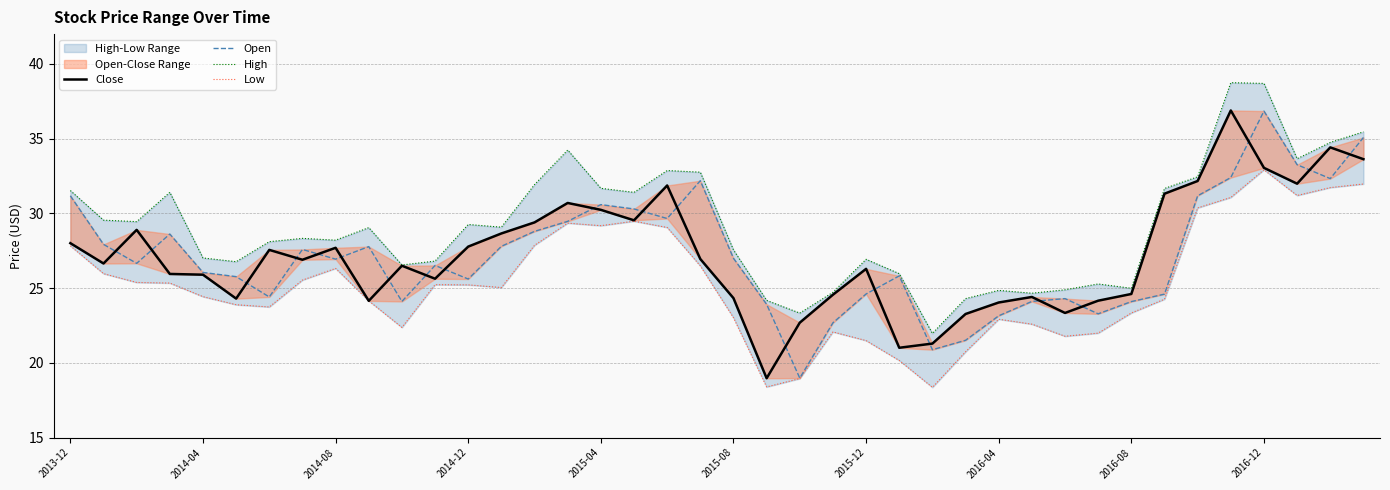

What is the total value across all series at 26?

82.5